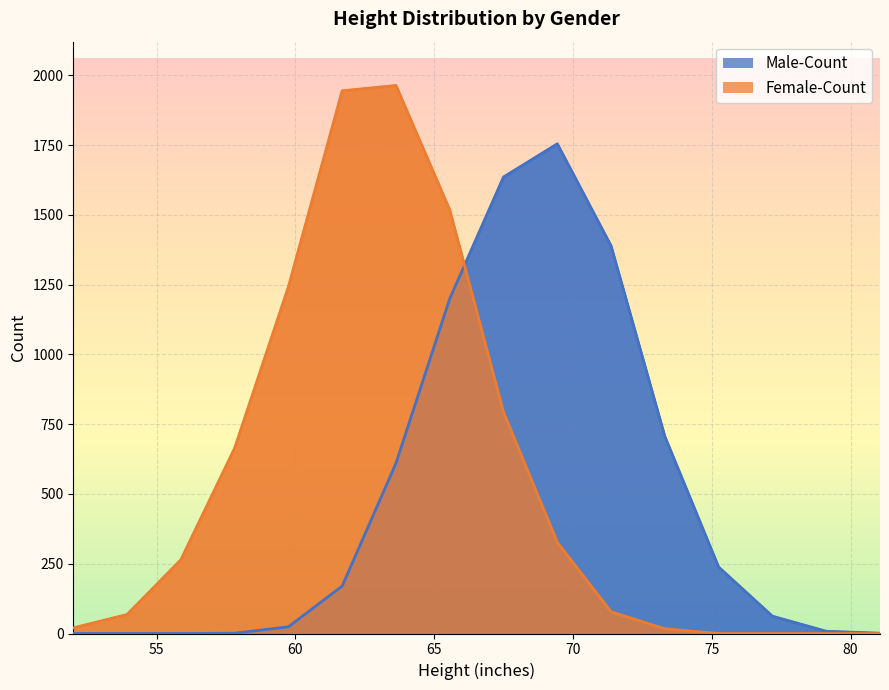

Does the chart display data point markers on the line(s)?

No